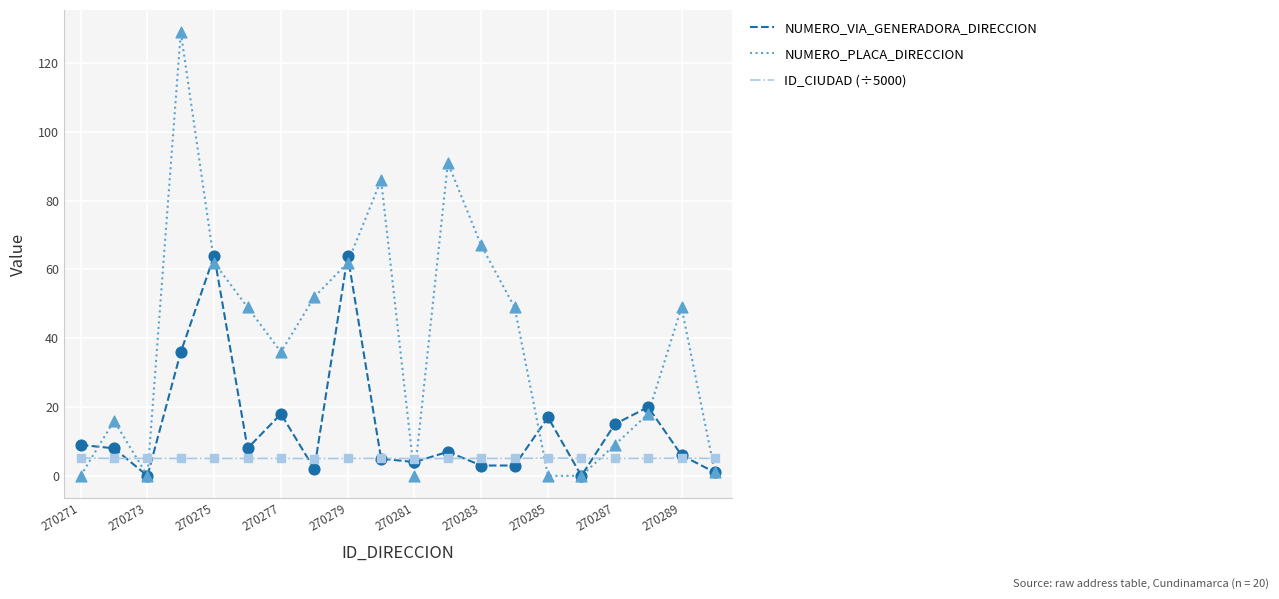

Which series has the largest total across all categories?

NUMERO_PLACA_DIRECCION